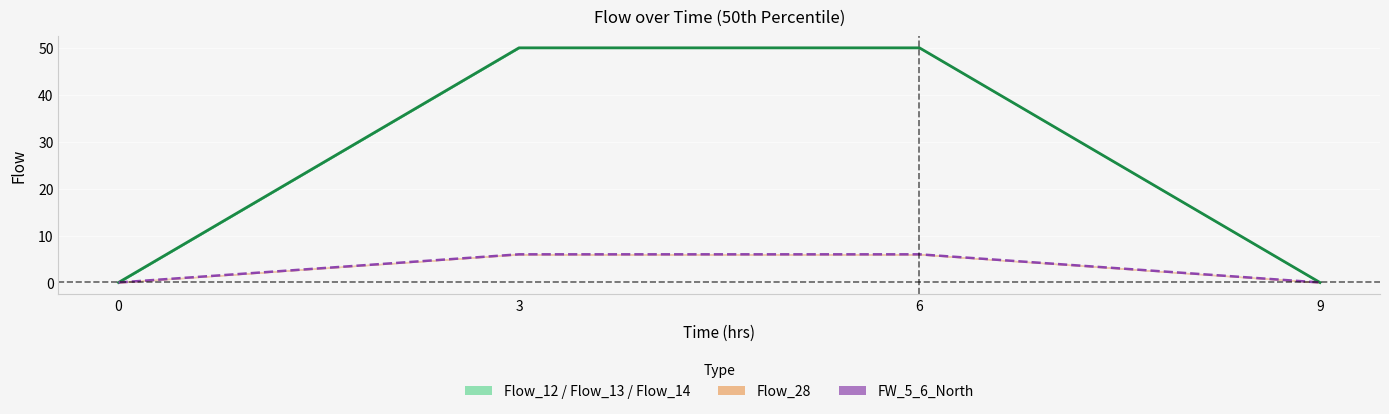

Is the value of Flow_14 at 9 greater than the value of FW_5_6_North at 9?

No